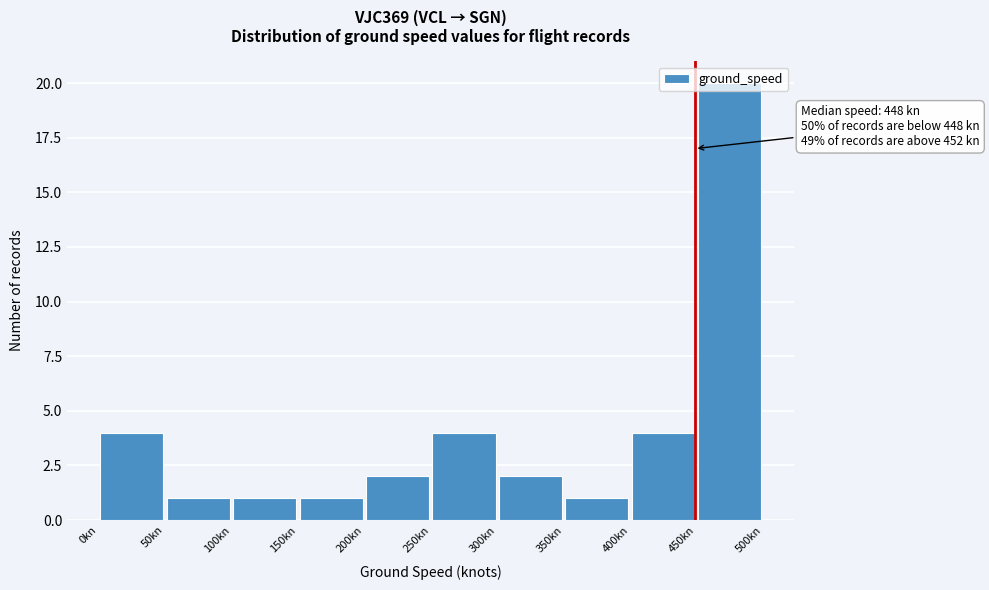

Which range on the x-axis has the tallest bar?

450 to 500